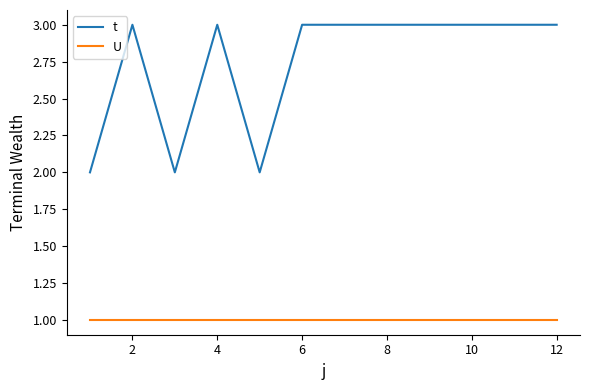

True or false: U and t cross at least once.

False